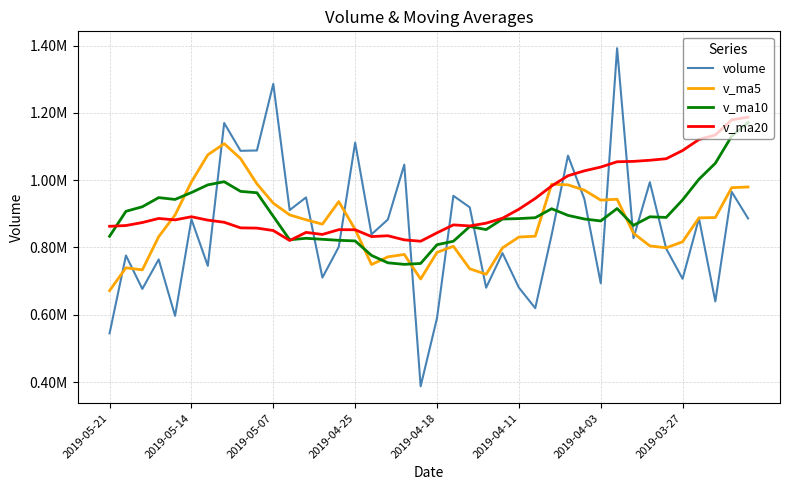

What are all the series names shown in the legend?

volume, v_ma5, v_ma10, v_ma20